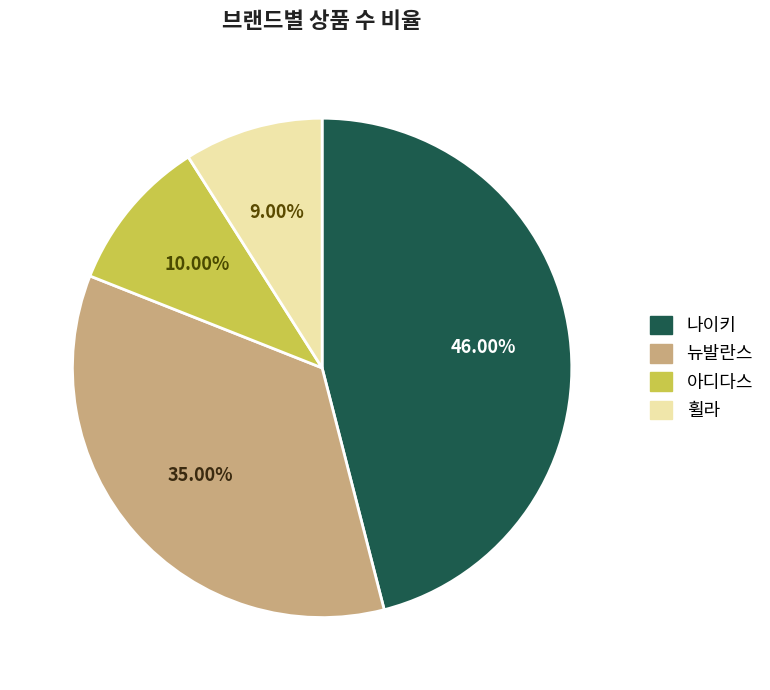

Is there a majority slice in this chart?

No